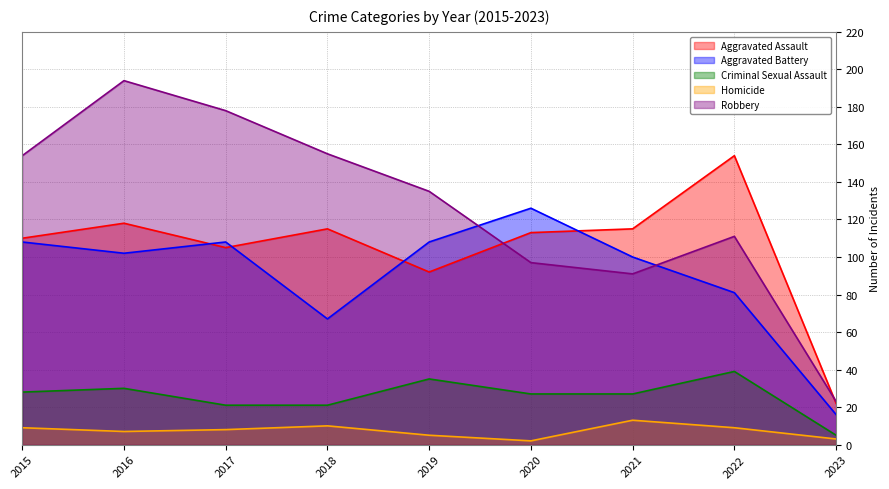

At which category does Aggravated Battery reach its first local valley?

2016